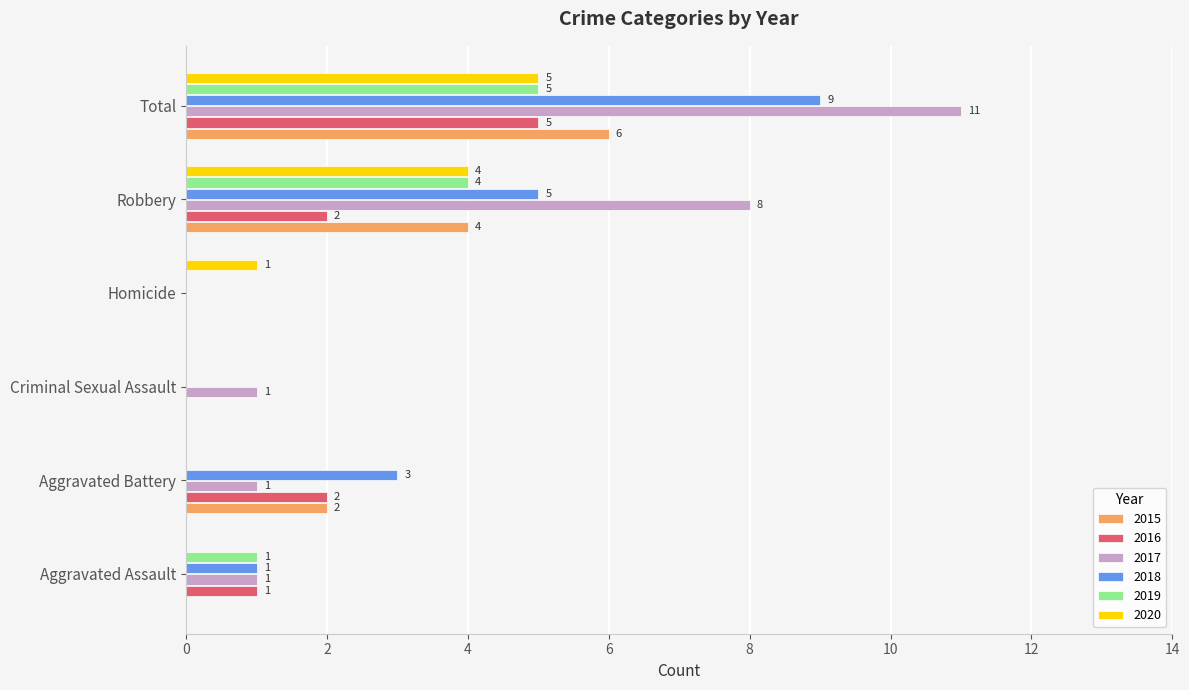

Which series changed the most between Criminal Sexual Assault and Total?

2017